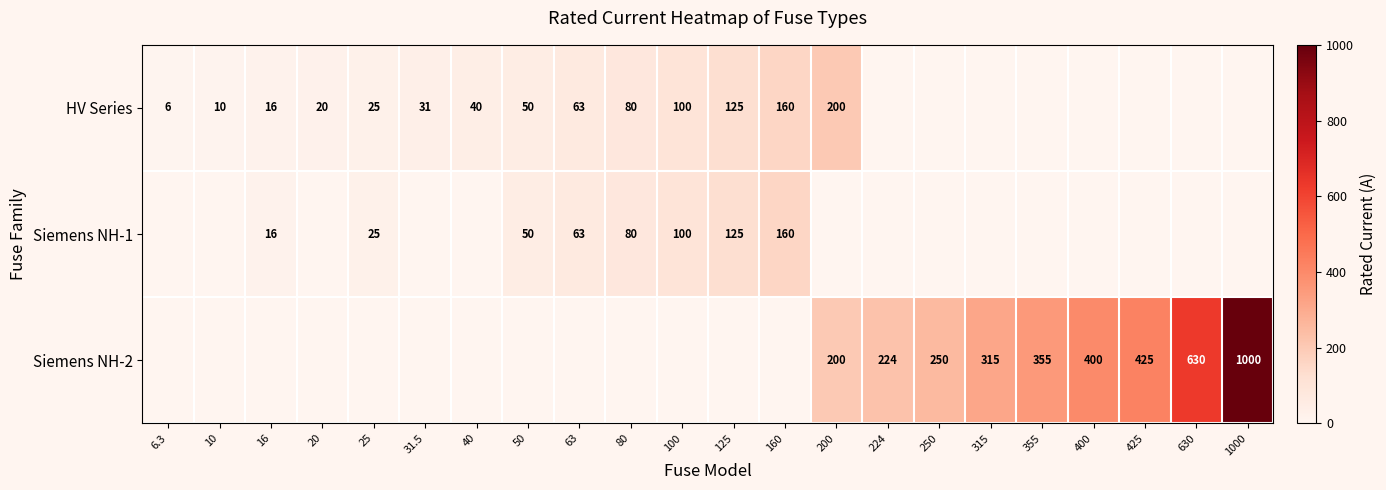

Is it true that Siemens NH-1 equals 42 at 80?

False